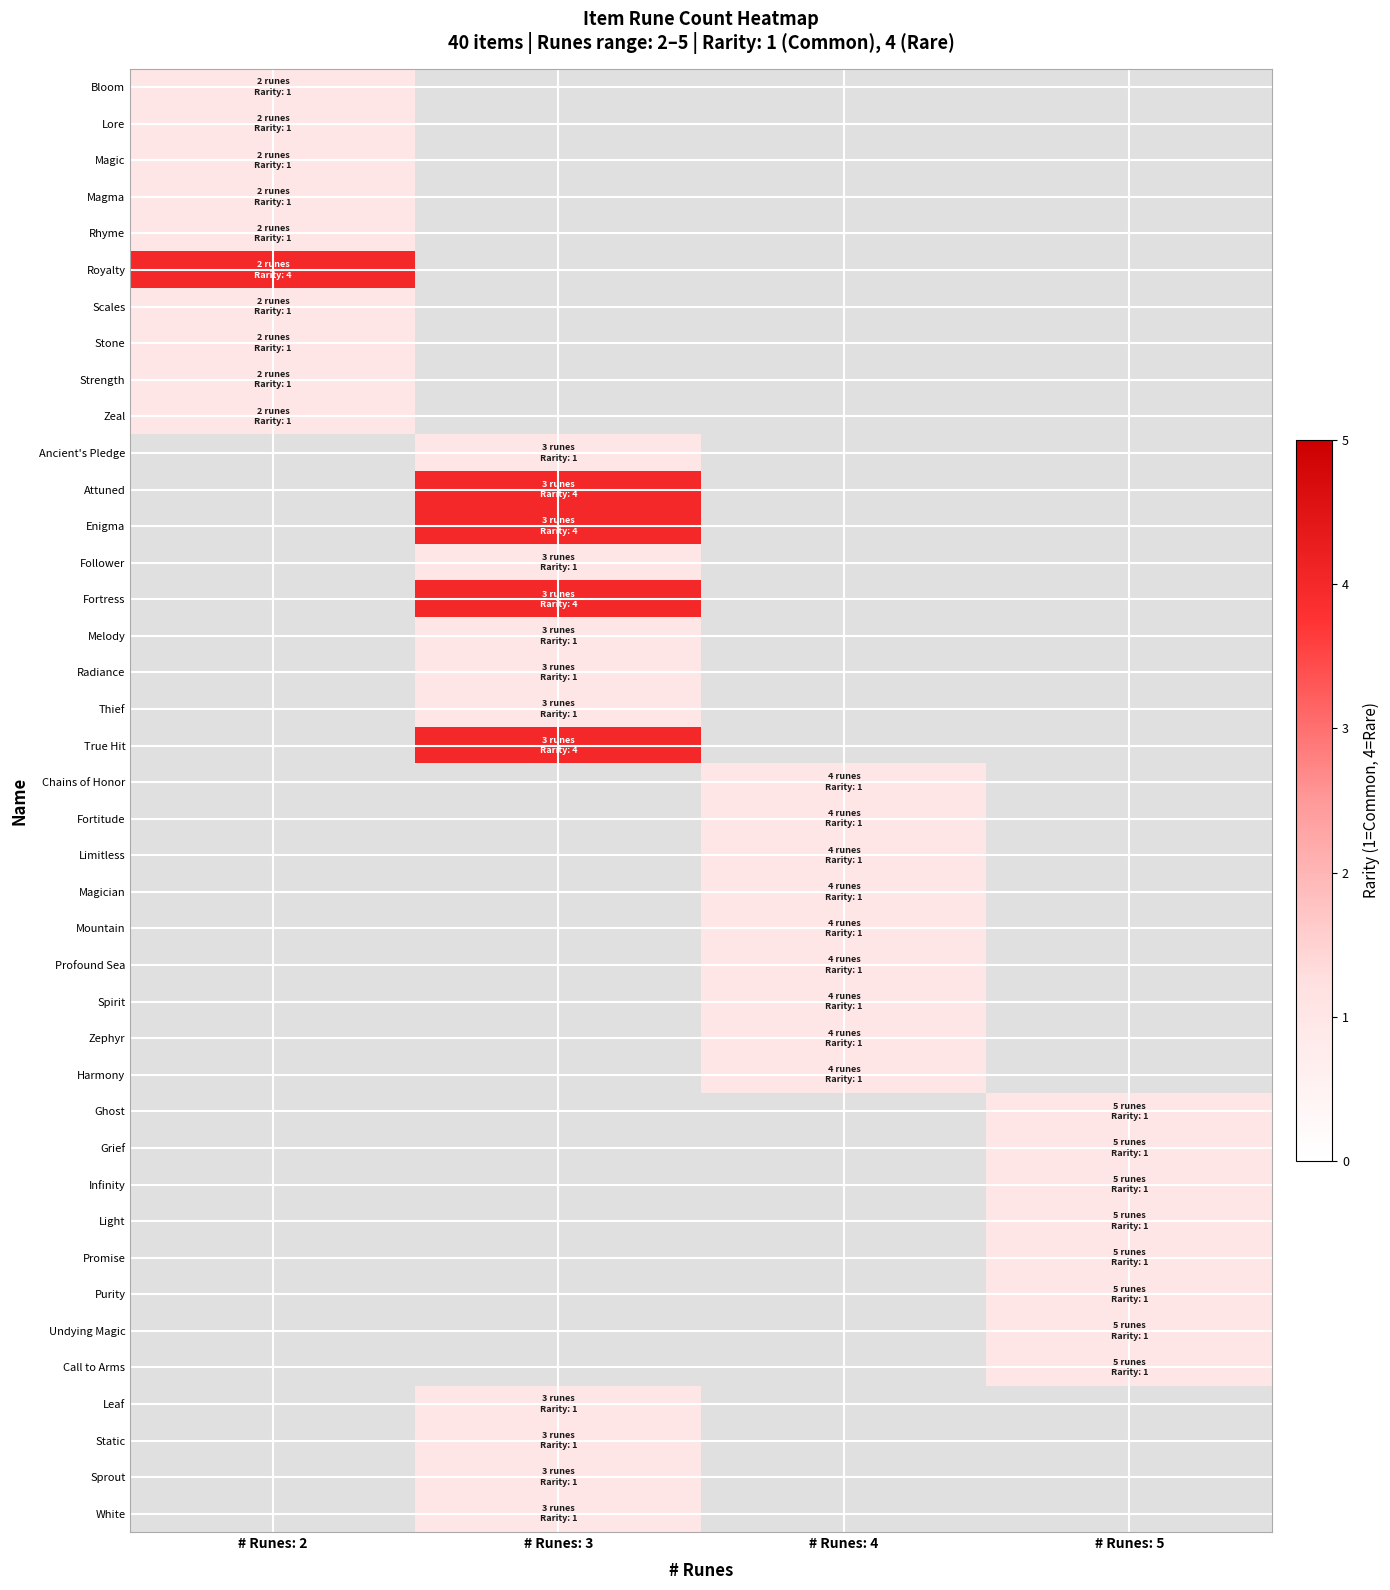

Count the number of categories in the chart.

4